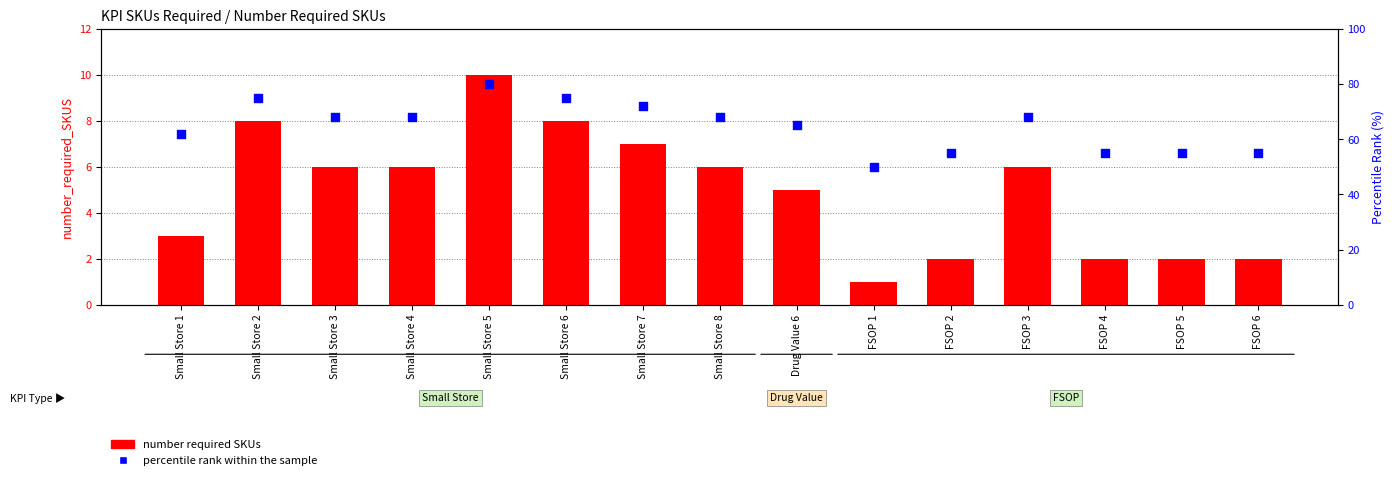

Which series has the largest total across all categories?

percentile rank within the sample